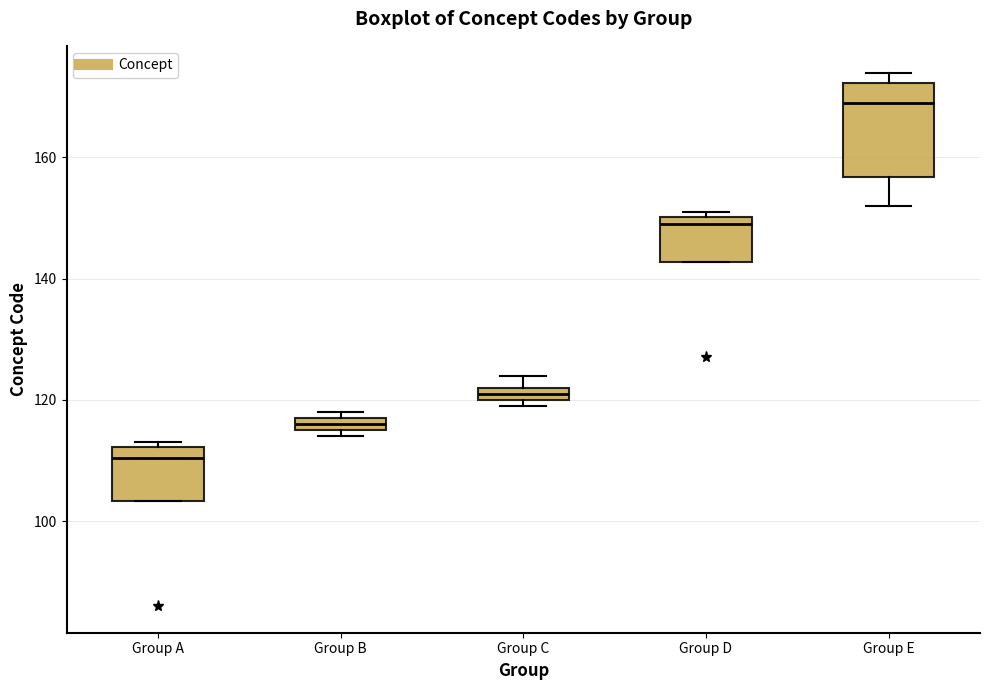

Comparing the boxes themselves (not the whiskers), which one is the tallest?

Group E